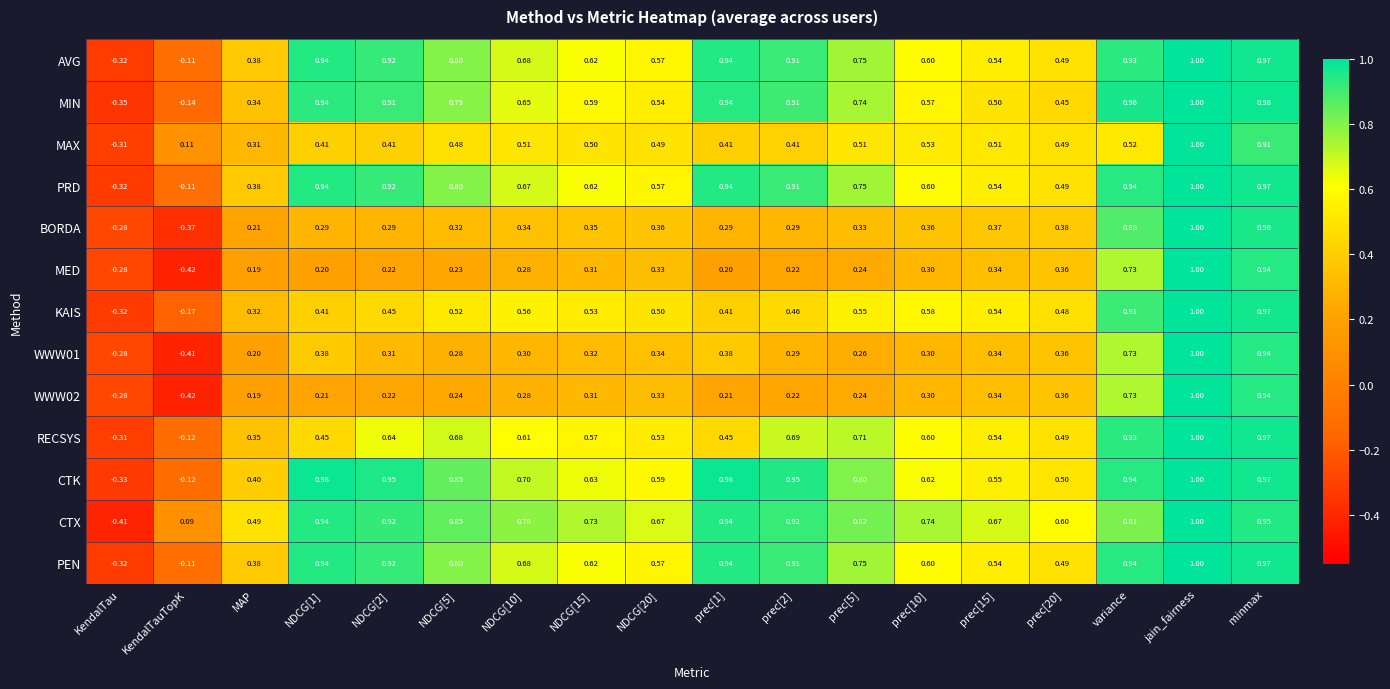

Which series has the largest total across all categories?

CTX